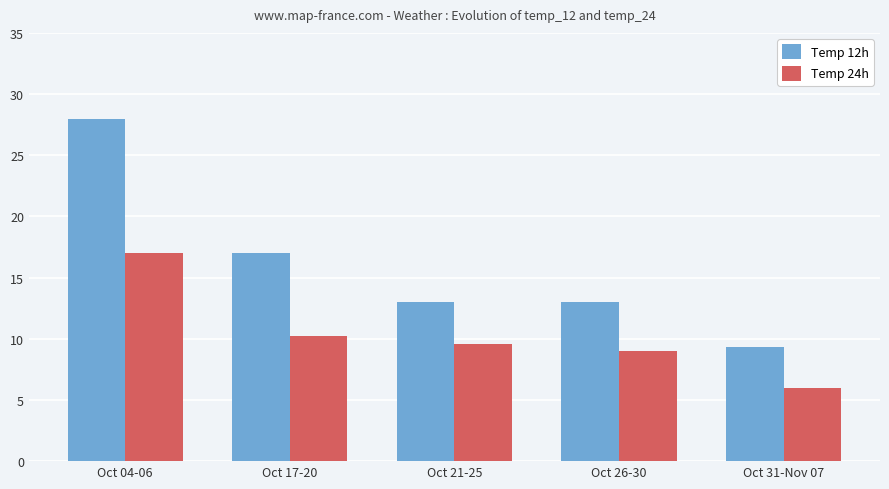

At Oct 21-25, list the series in order from smallest to largest.

Temp 24h, Temp 12h